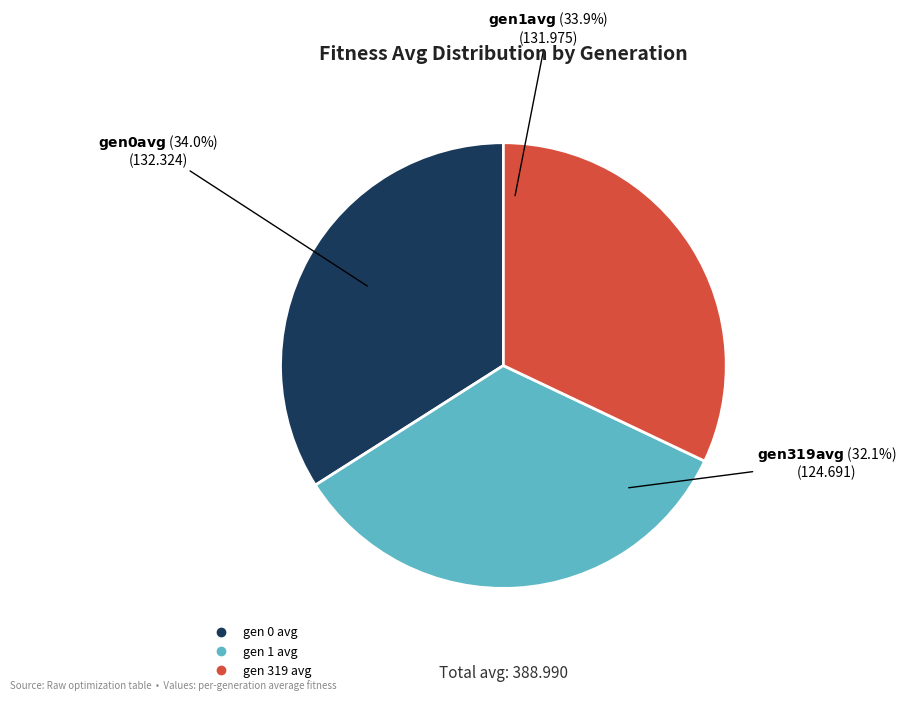

What is the largest slice in the pie chart?

gen 0 avg